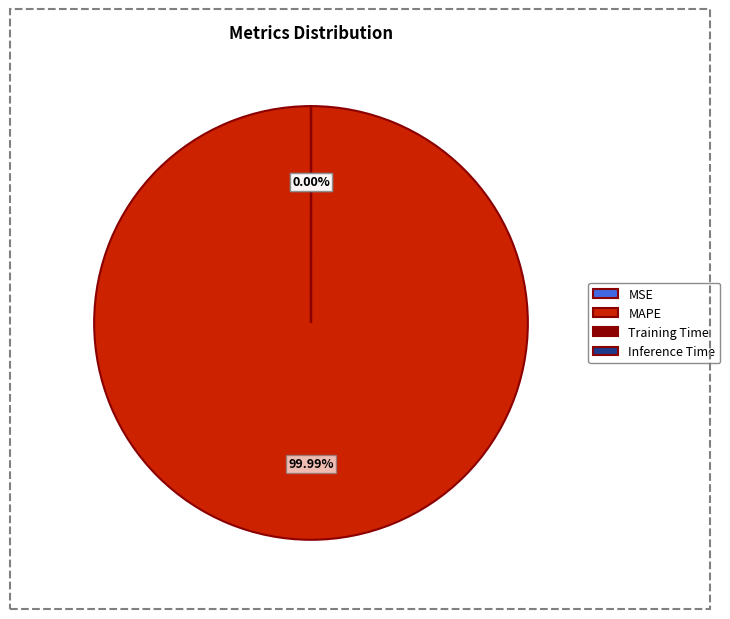

To the nearest percent, what is the difference between the largest and smallest slice percentages?

100%